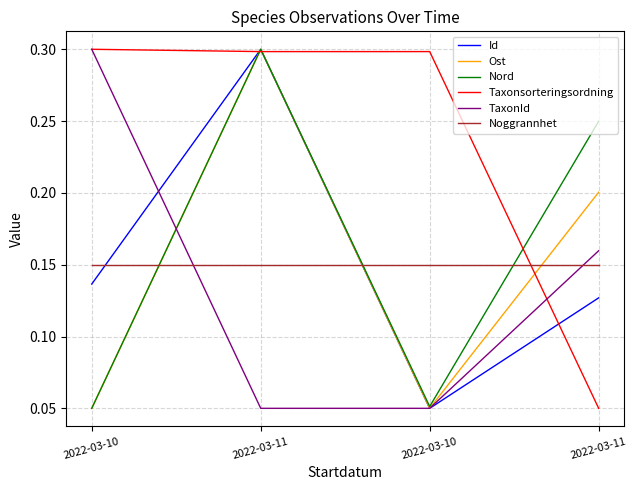

Where is Id nearest to the value 0?

2022-03-10